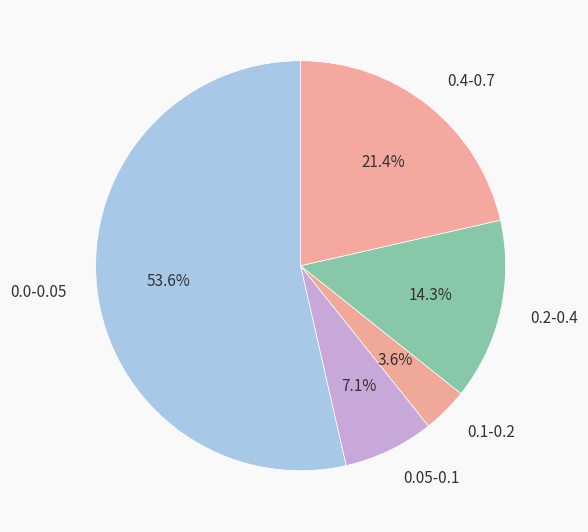

Between 0.05-0.1 and 0.2-0.4, which is larger?

0.2-0.4